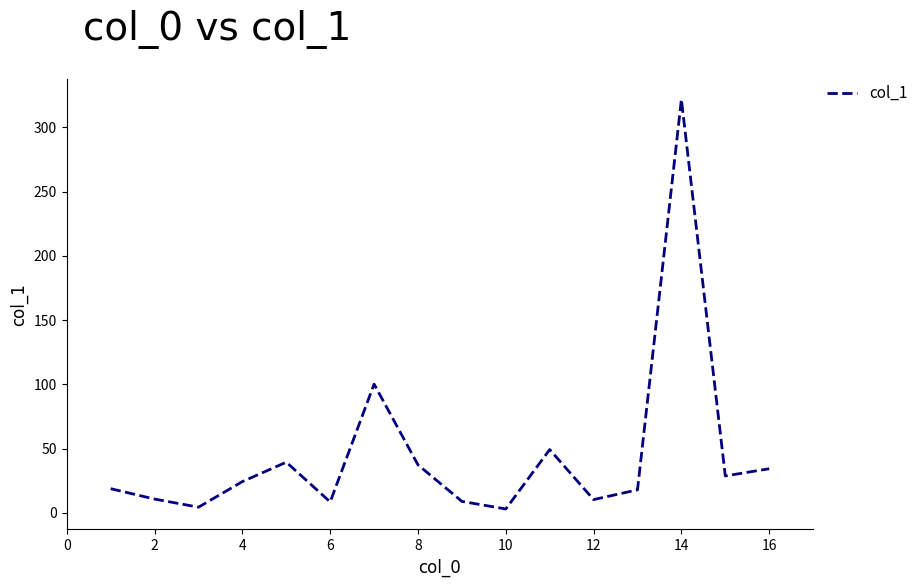

What is the difference between the second highest and second lowest values?

95.7